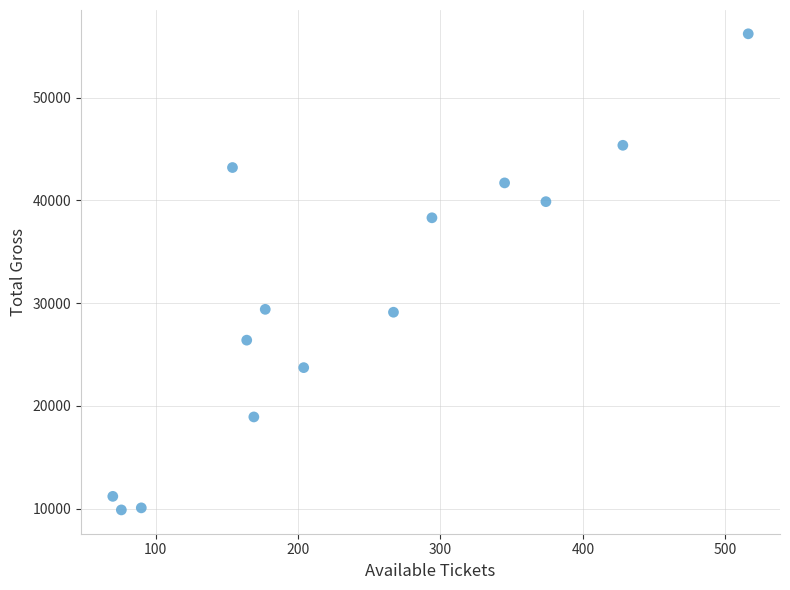

What is the range of X values (max minus min)?

446